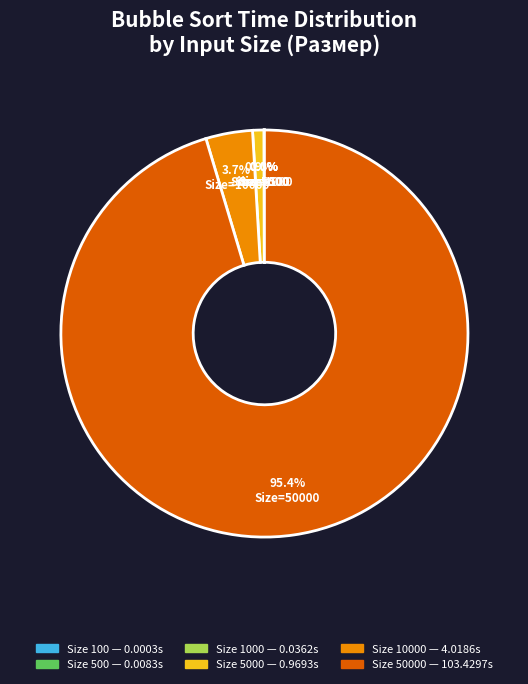

Is there any slice that represents more than half of the pie?

Yes